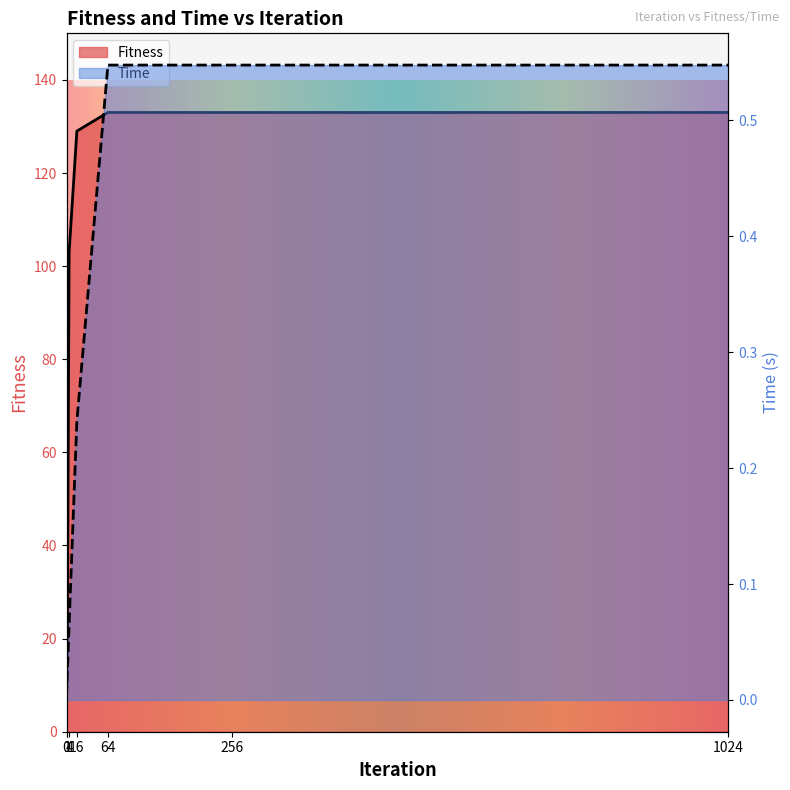

What is the difference between the maximum and minimum values in the Time series?

0.5